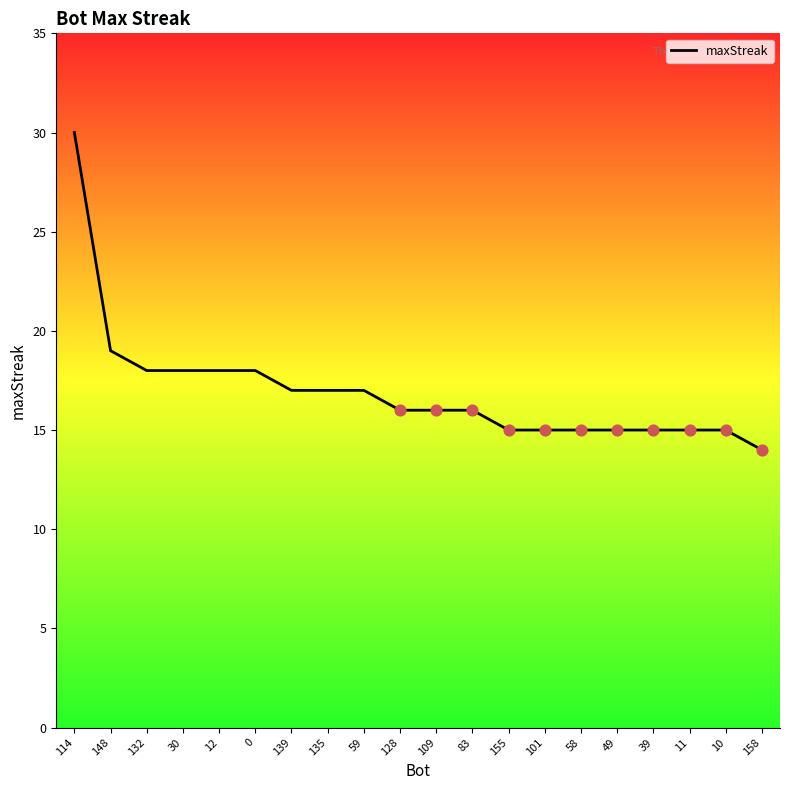

Approximately how many times larger is the value at 11 compared to 158?

1.1